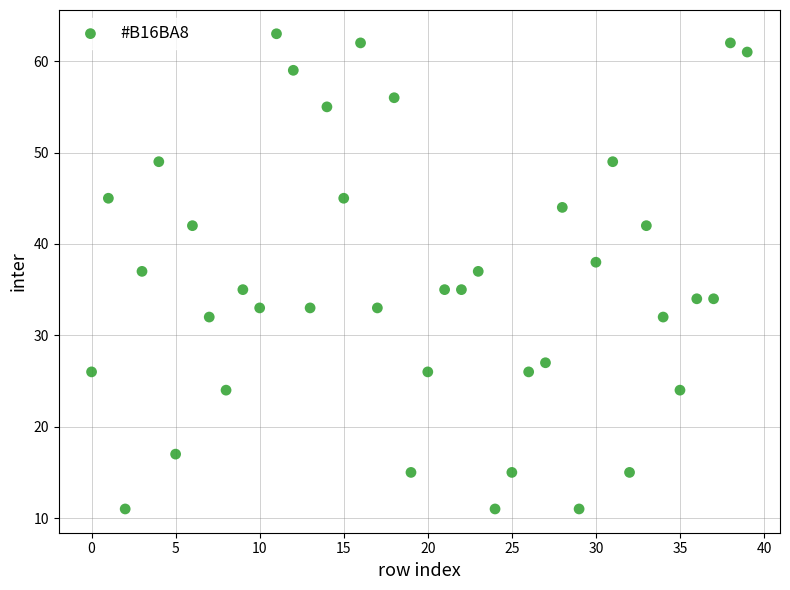

Count the number of points in this scatter plot.

40